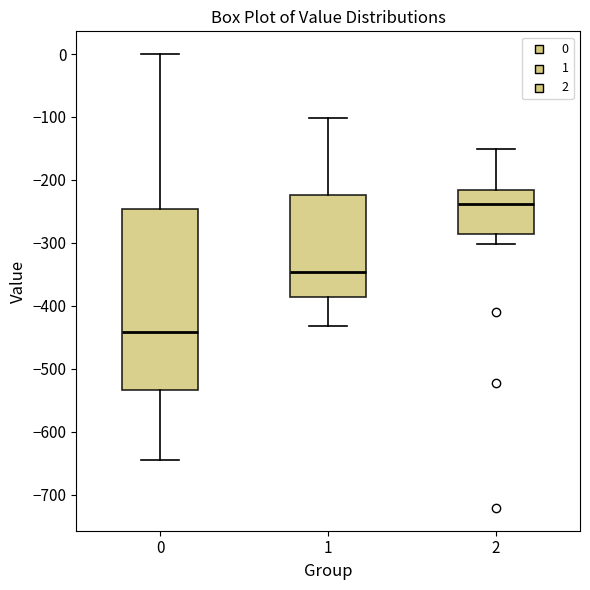

Reading left to right, read every box against the y-axis: the position of its median line, the range the box covers, and the ends of its whiskers. The values are not printed on the chart, so give them approximately, as read against the axis.

0: median -440, box -530 to -250, whiskers -640 to 0
1: median -350, box -390 to -220, whiskers -430 to -100
2: median -240, box -290 to -220, whiskers -300 to -150